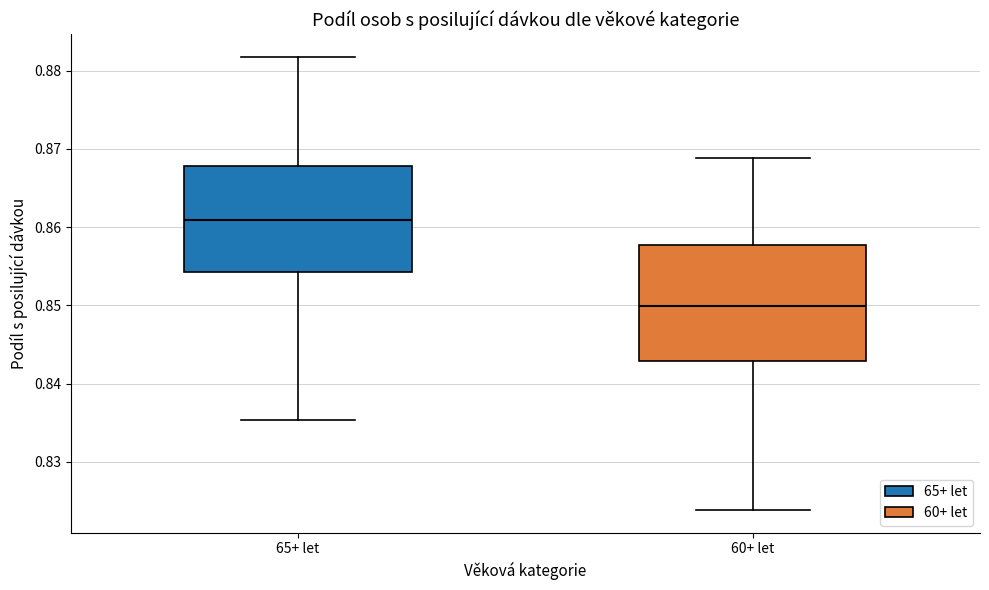

Which box's median line is the highest?

65+ let